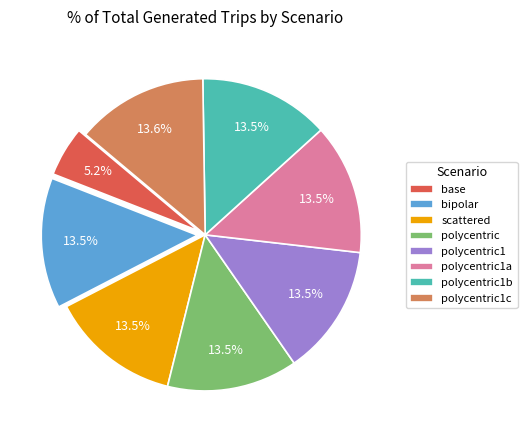

Which category has the smallest portion of the pie?

base